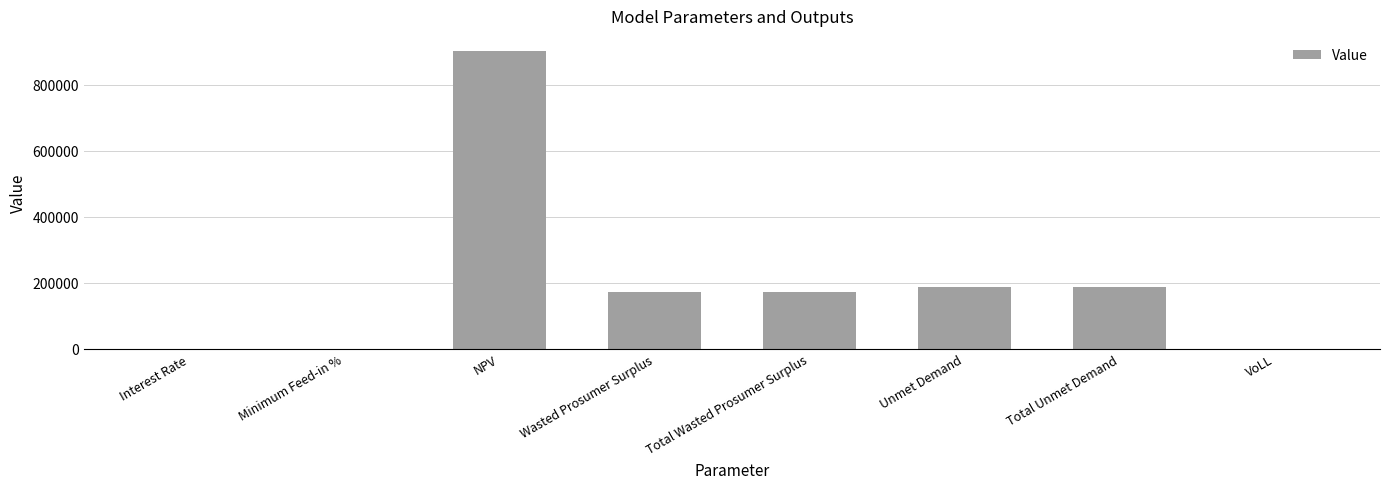

What is the approximate value at Total Unmet Demand?

188311.7